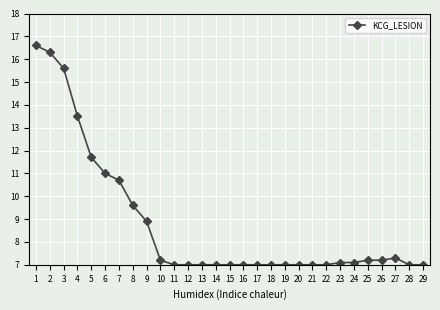

Does the chart have visible grid lines?

Yes